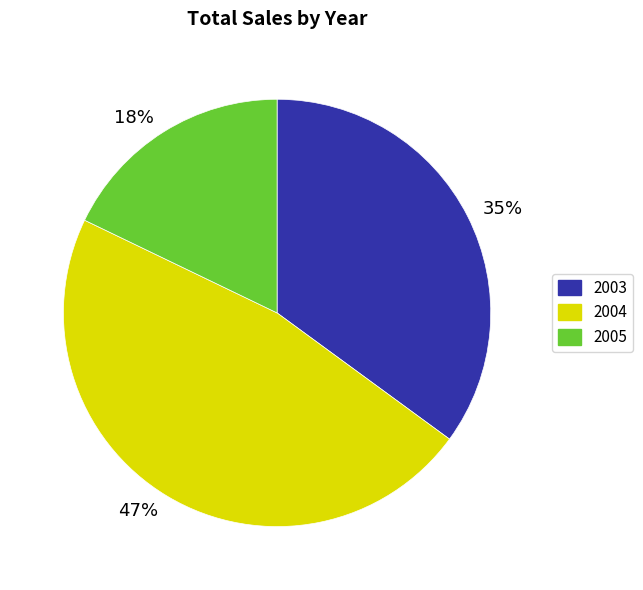

Count the number of slices in the pie.

3